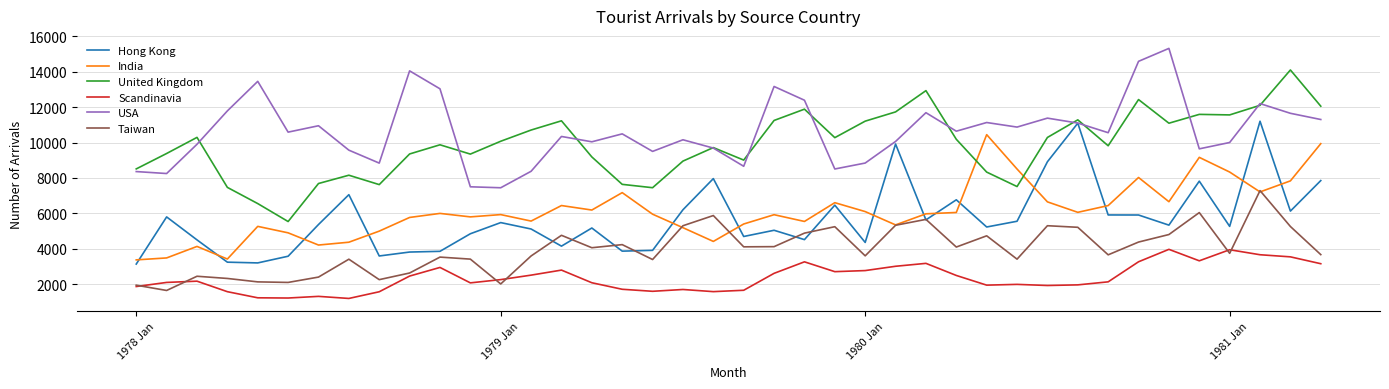

Which series has the largest total across all categories?

USA